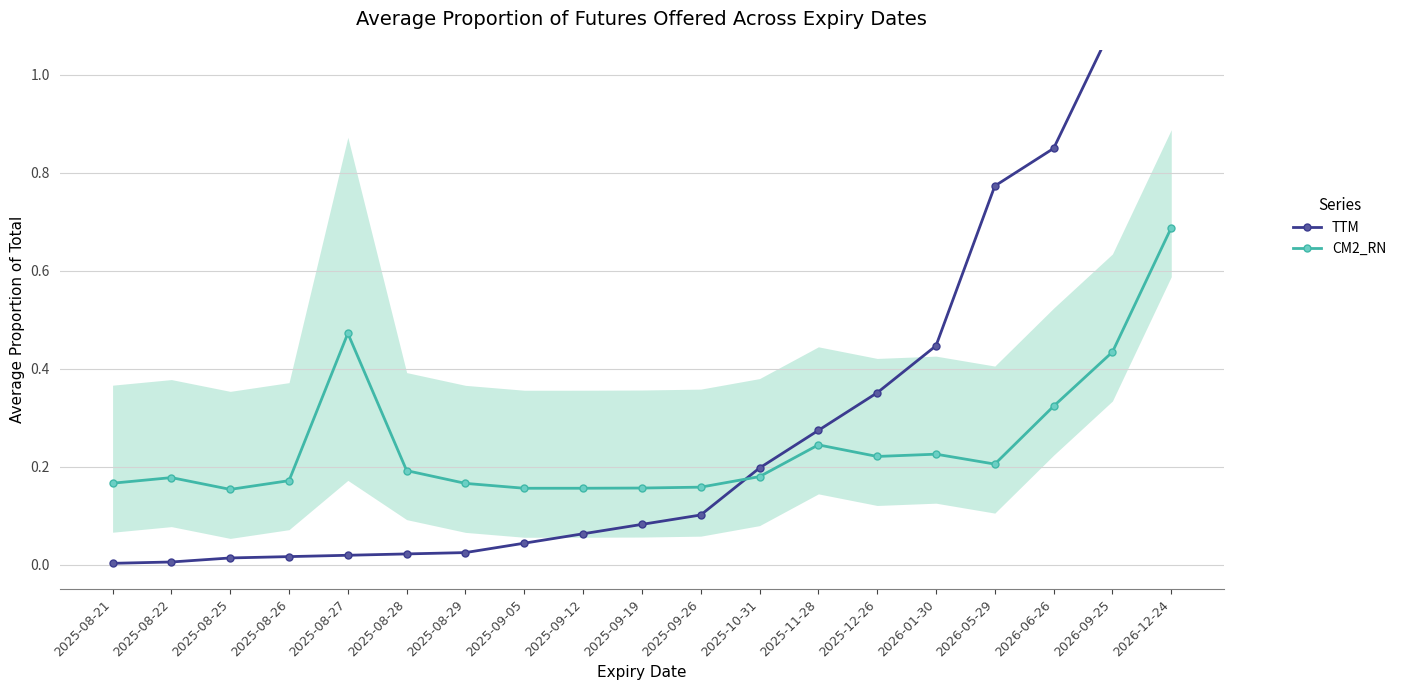

What is the difference between the maximum and minimum values in the CM2_RN series?

0.5